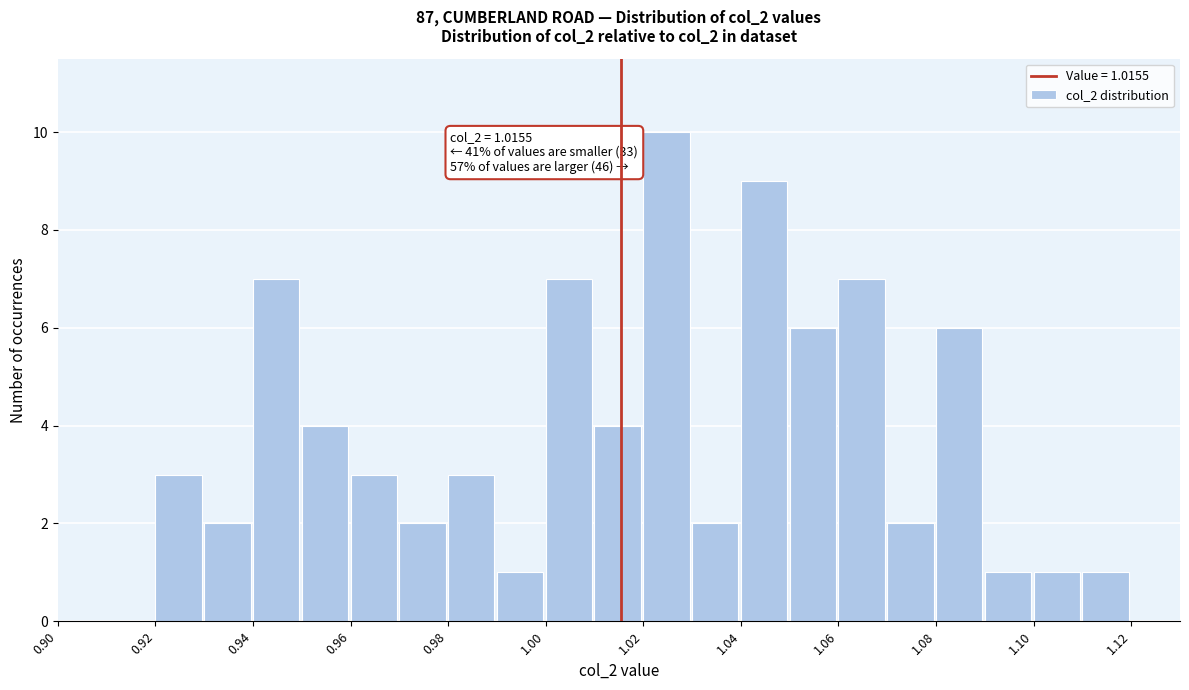

Over which range of the x-axis is the bar tallest?

1.02 to 1.03